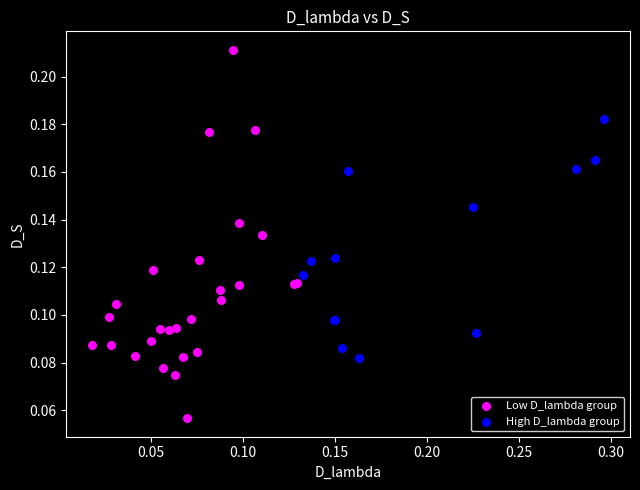

Which series contains the lowest Y value?

Low D_lambda group